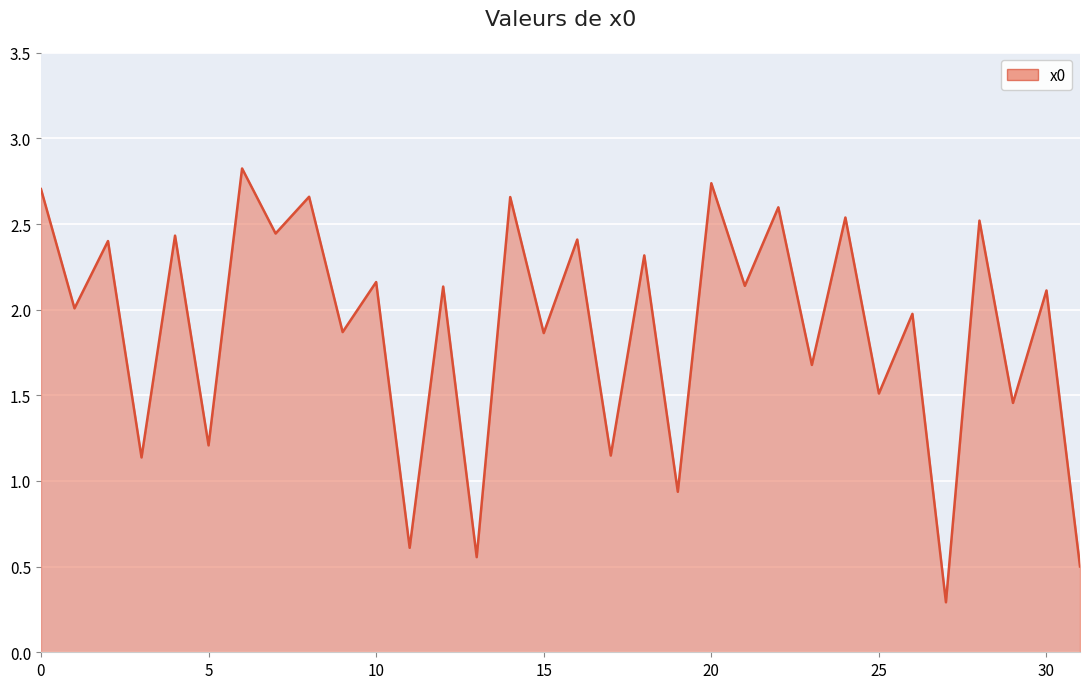

What is the minimum value shown in the chart?

0.3